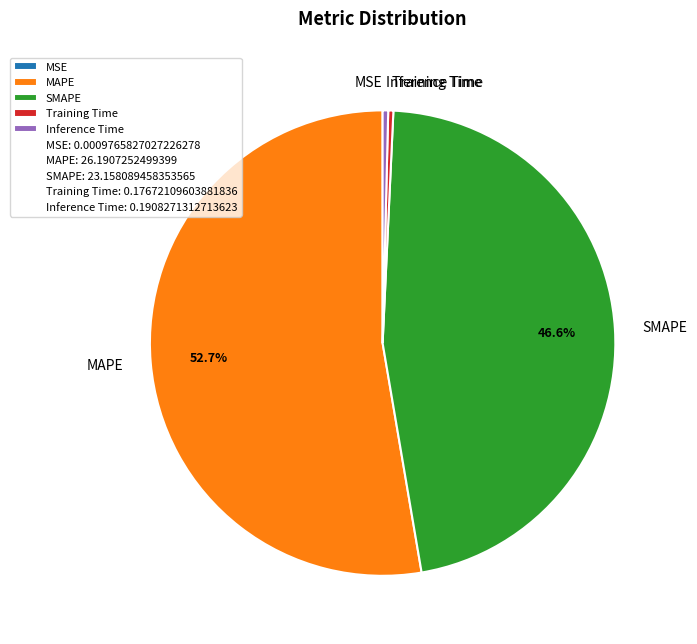

To the nearest percent, what percentage of the pie is MAPE?

53%